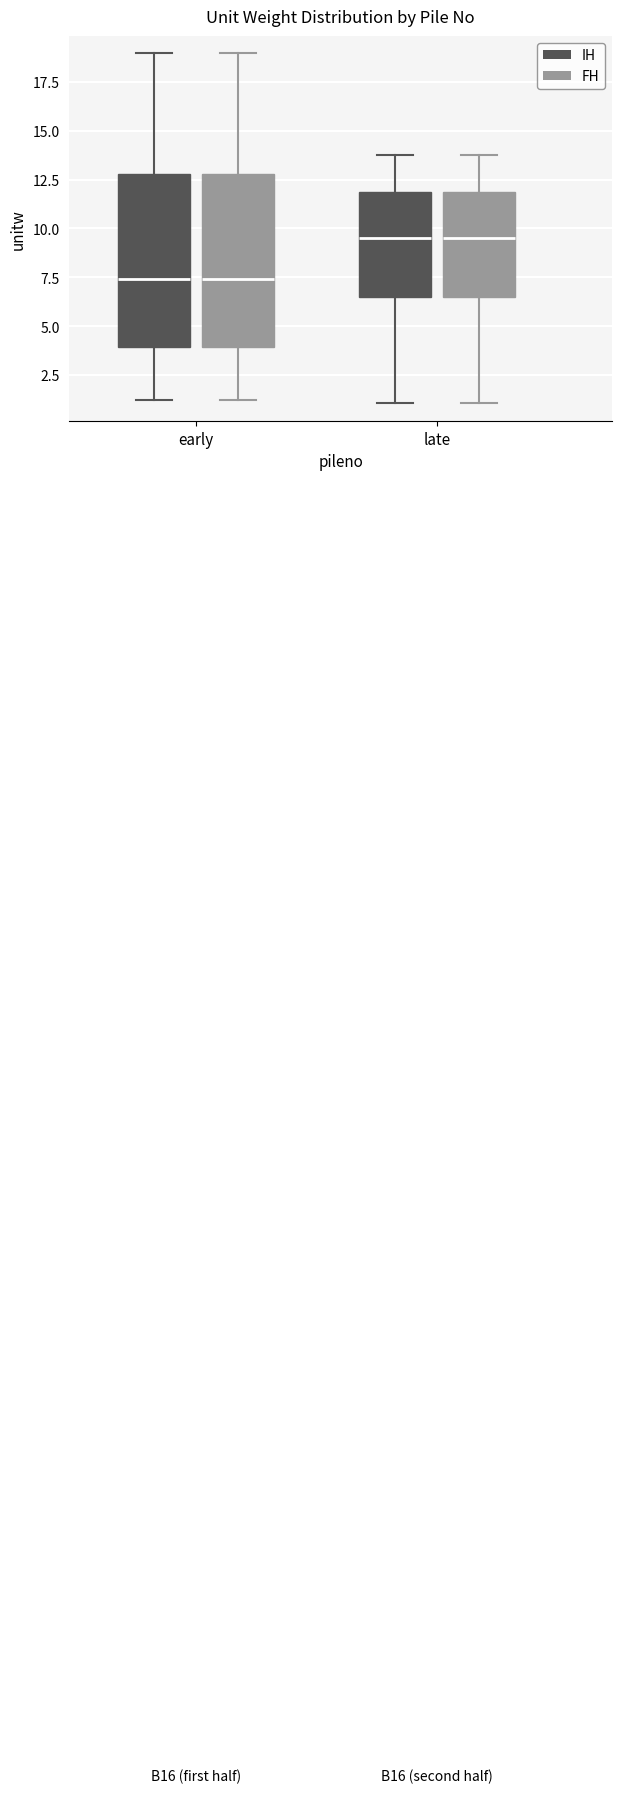

Where does the lower whisker of the box for early (IH) end on the y-axis? The values are not printed on the chart, so give them approximately, as read against the axis.

1.0